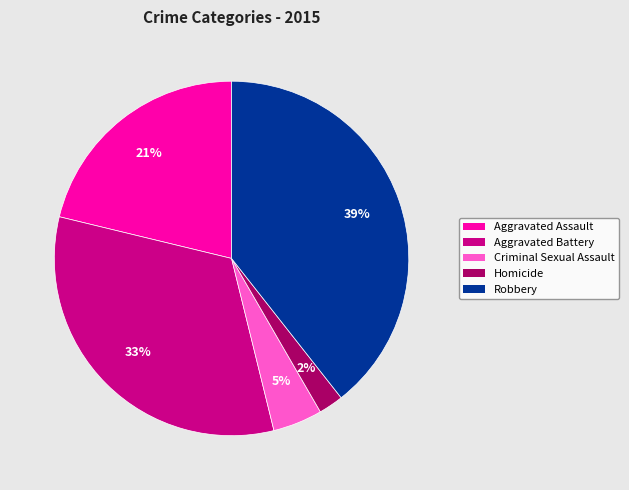

Is there any slice that represents more than half of the pie?

No